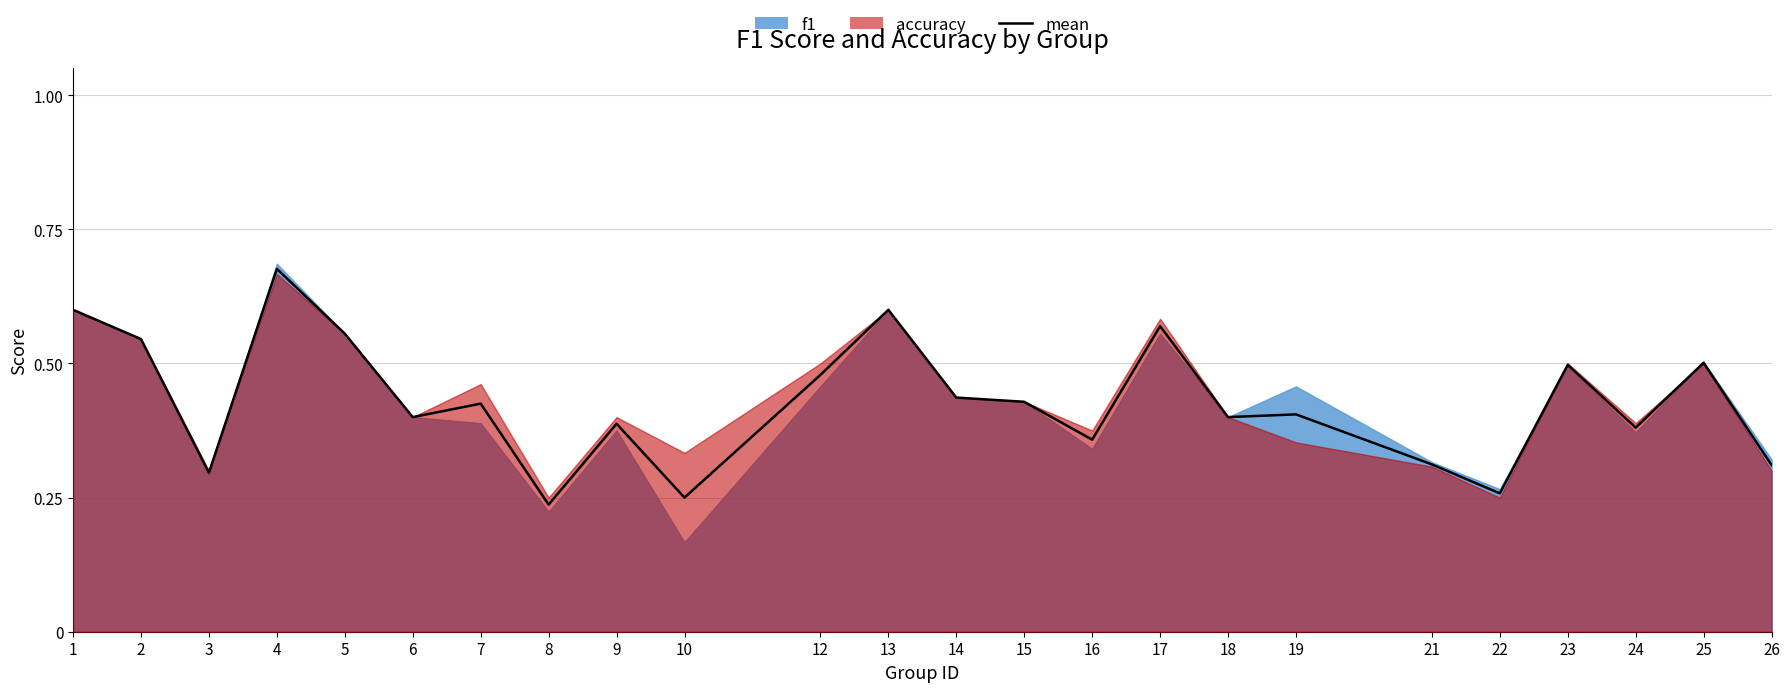

Rank the categories by value from lowest to highest.

8, 10, 22, 3, 26, 21, 16, 24, 9, 6, 18, 19, 7, 15, 14, 12, 23, 25, 2, 5, 17, 1, 13, 4